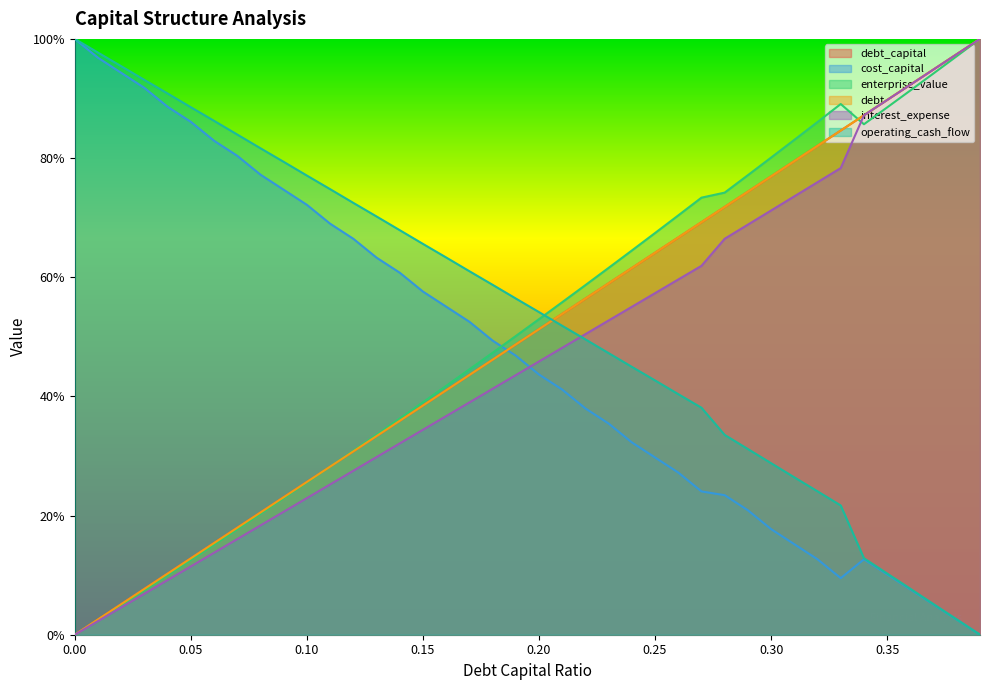

How many positive values does the debt series have?

39